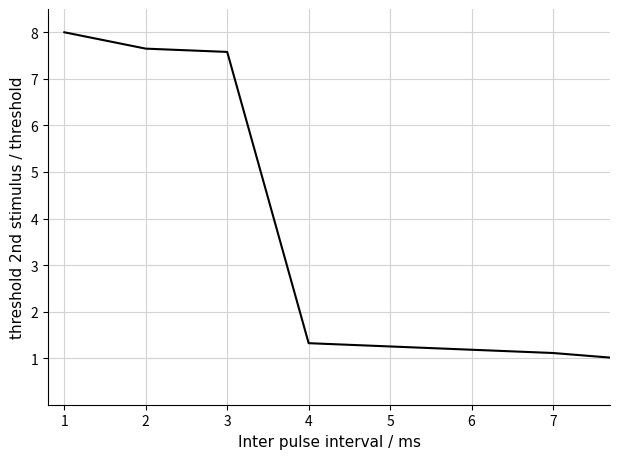

What is the difference between the maximum and minimum values?

7.1